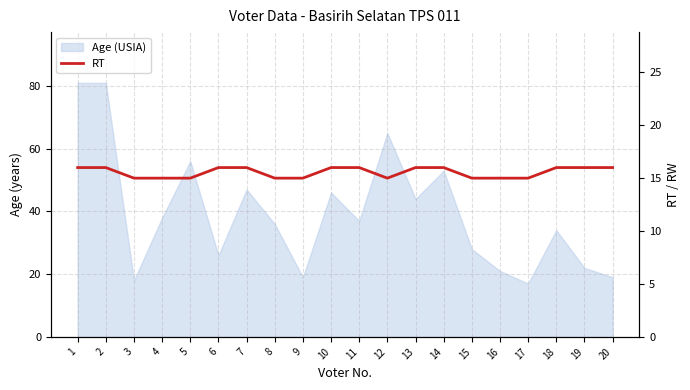

List the labels in order of value, smallest first.

3, 4, 5, 8, 9, 12, 15, 16, 17, 1, 2, 6, 7, 10, 11, 13, 14, 18, 19, 20